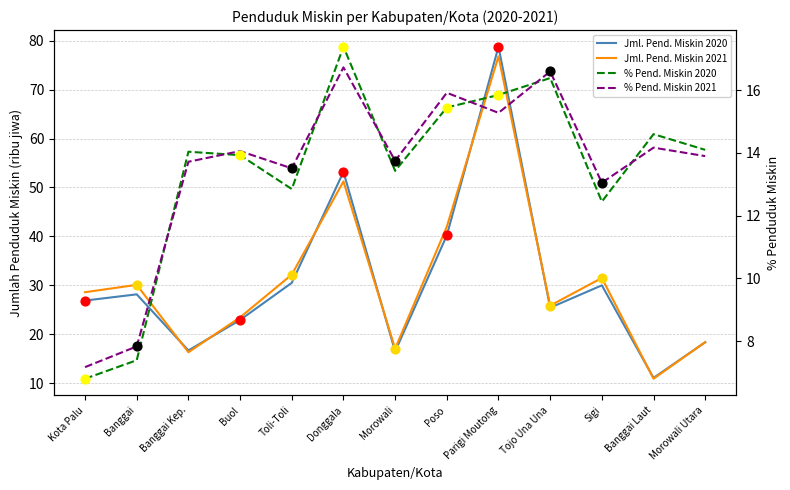

At how many categories does at least one series exceed 35?

3